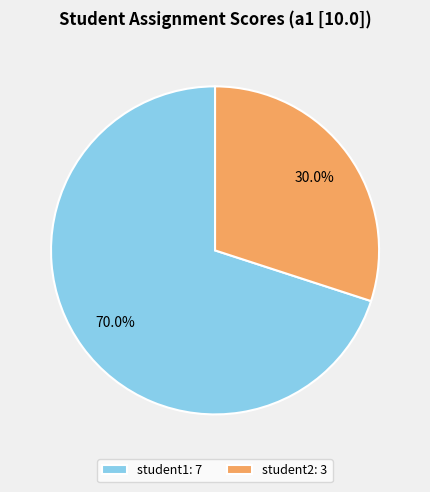

Is it true that student1 is 64% of the pie?

False